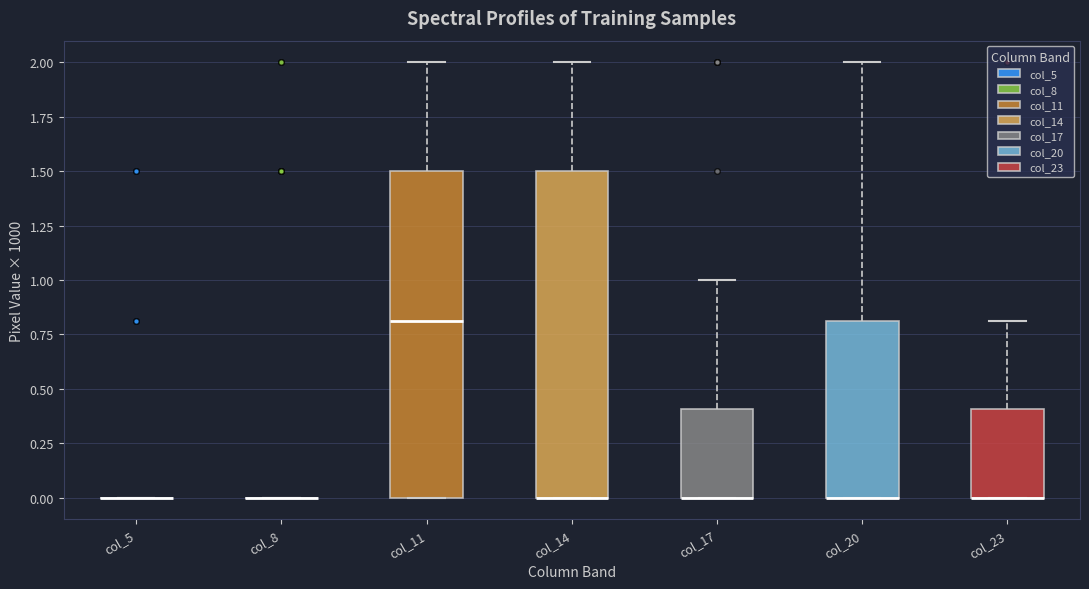

Reading left to right, read every box against the y-axis: the position of its median line, the range the box covers, and the ends of its whiskers. The values are not printed on the chart, so give them approximately, as read against the axis.

col_5: box collapsed to a line at 0.0, whiskers 0.0 to 0.0
col_8: box collapsed to a line at 0.0, whiskers 0.0 to 0.0
col_11: median 0.8, box 0.0 to 1.5, whiskers 0.0 to 2.0
col_14: median 0.0 (drawn on the box's lower edge), box 0.0 to 1.5, whiskers 0.0 to 2.0
col_17: median 0.0 (drawn on the box's lower edge), box 0.0 to 0.4, whiskers 0.0 to 1.0
col_20: median 0.0 (drawn on the box's lower edge), box 0.0 to 0.8, whiskers 0.0 to 2.0
col_23: median 0.0 (drawn on the box's lower edge), box 0.0 to 0.4, whiskers 0.0 to 0.8